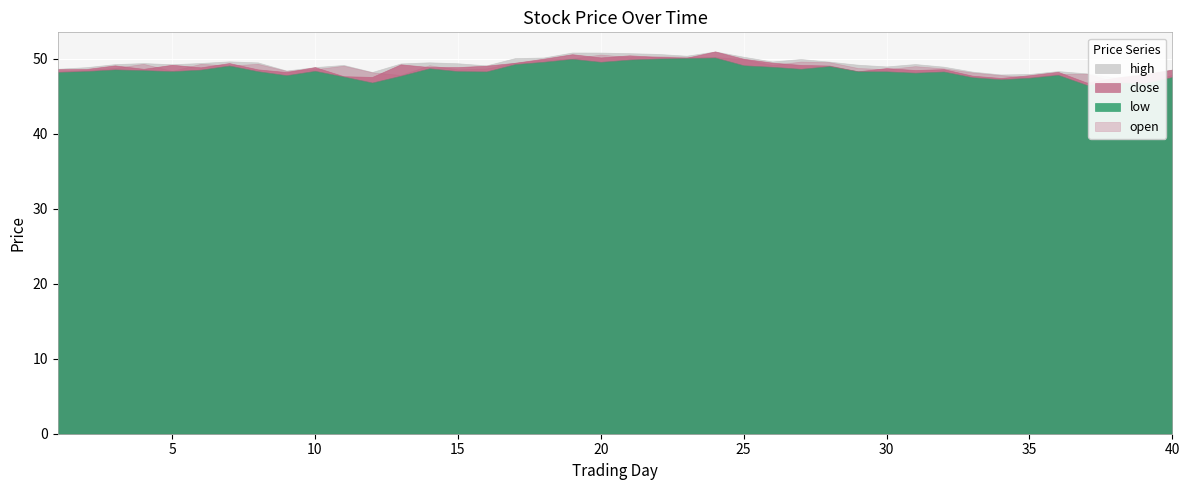

How many series are shown in this chart?

4